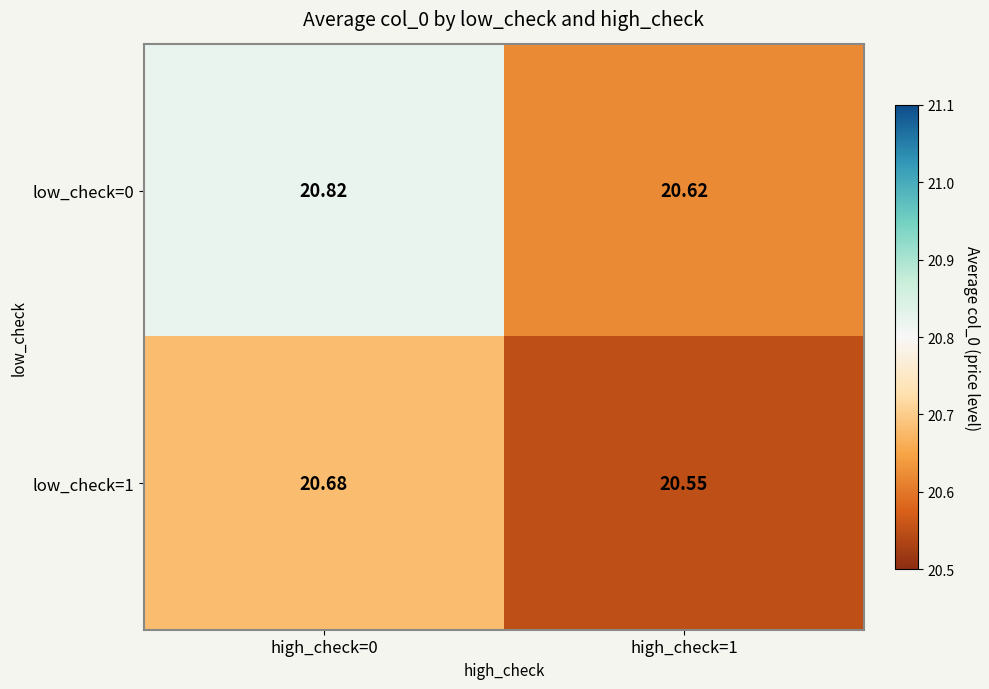

Is the value of low_check=0 at high_check=1 greater than the value of low_check=1 at high_check=0?

No